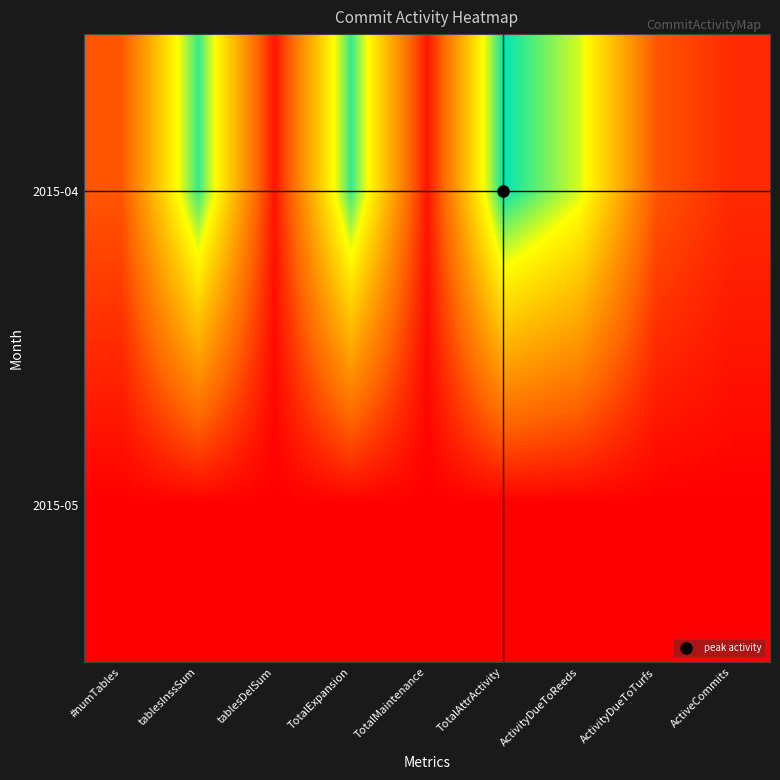

List the series in order of their overall mean, highest first.

2015-04, 2015-05